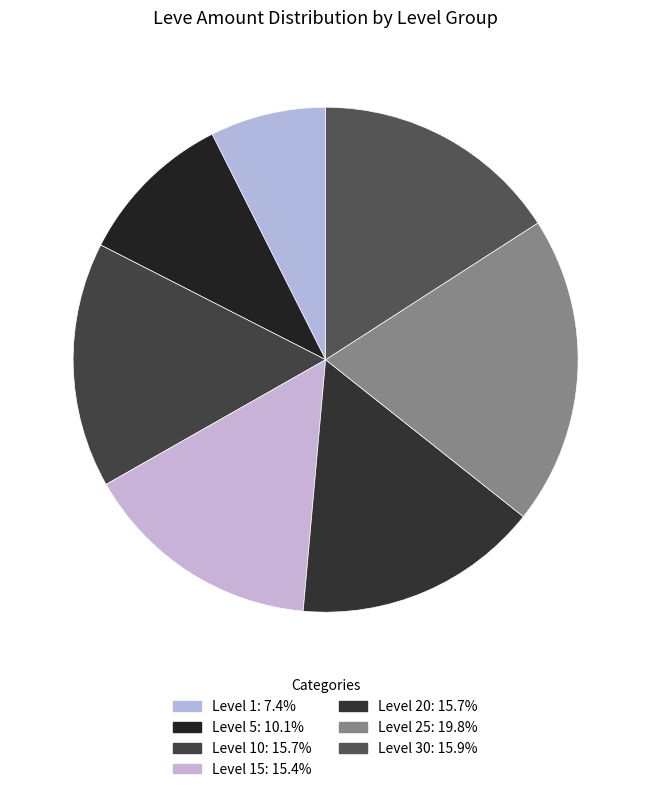

How many segments does this pie chart have?

7